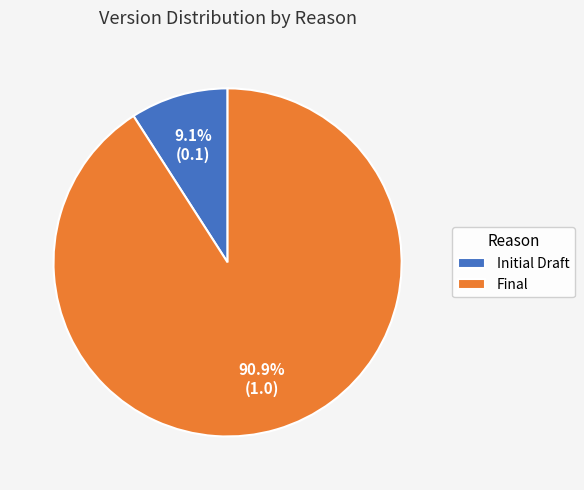

To the nearest percent, what portion does Final represent?

91%